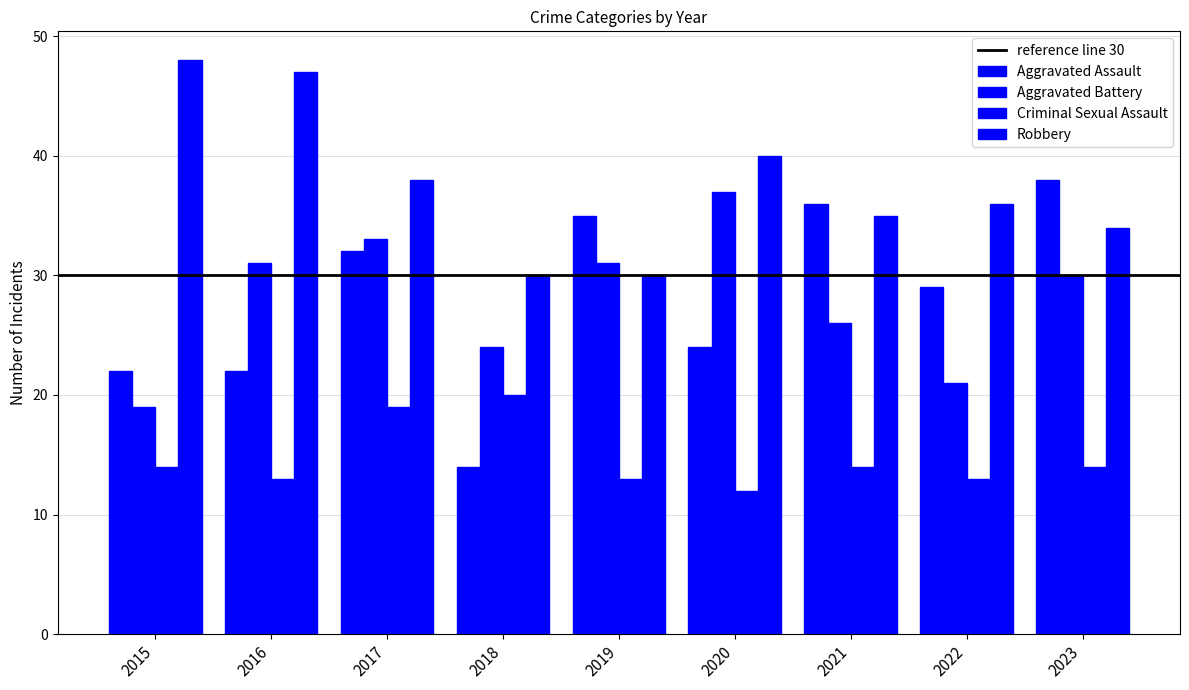

Where does the Aggravated Assault series first go above 29?

2017